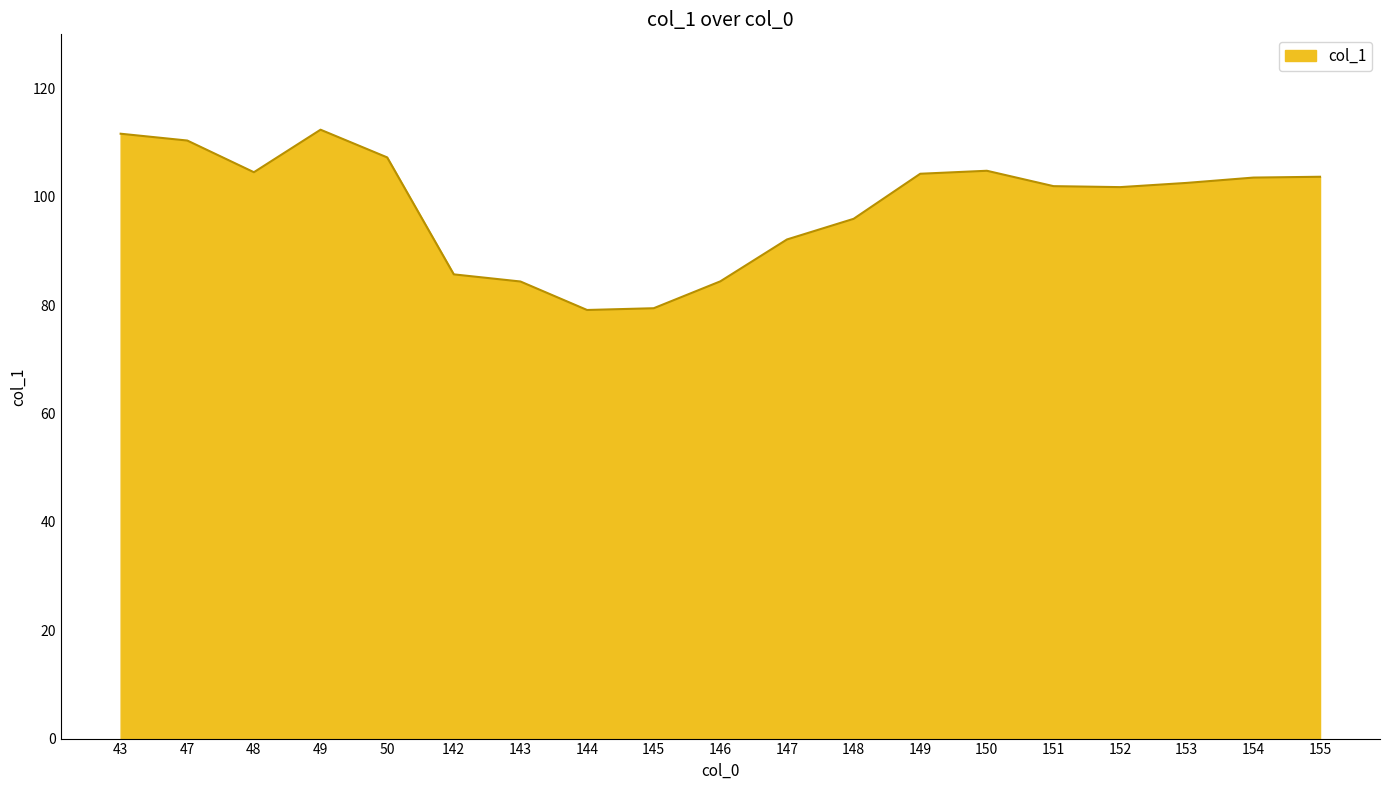

The value at 148 is 28.8. True or false?

False